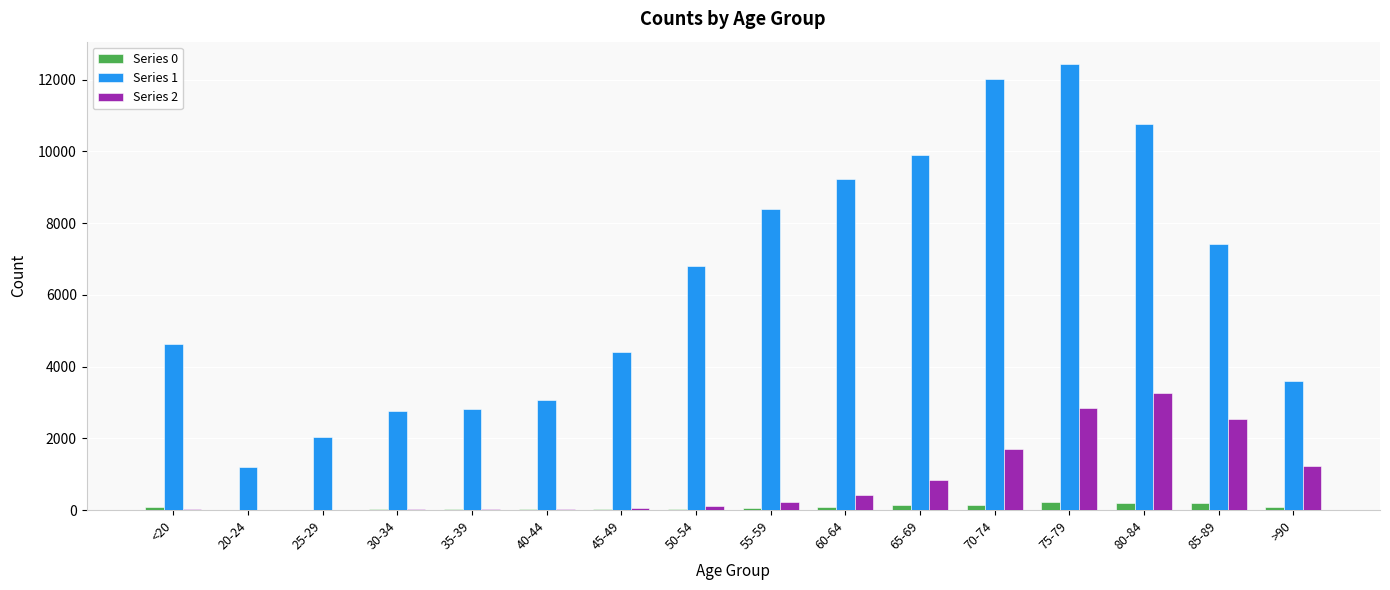

The Series 0 series shows 59 at 55-59. True or false?

True